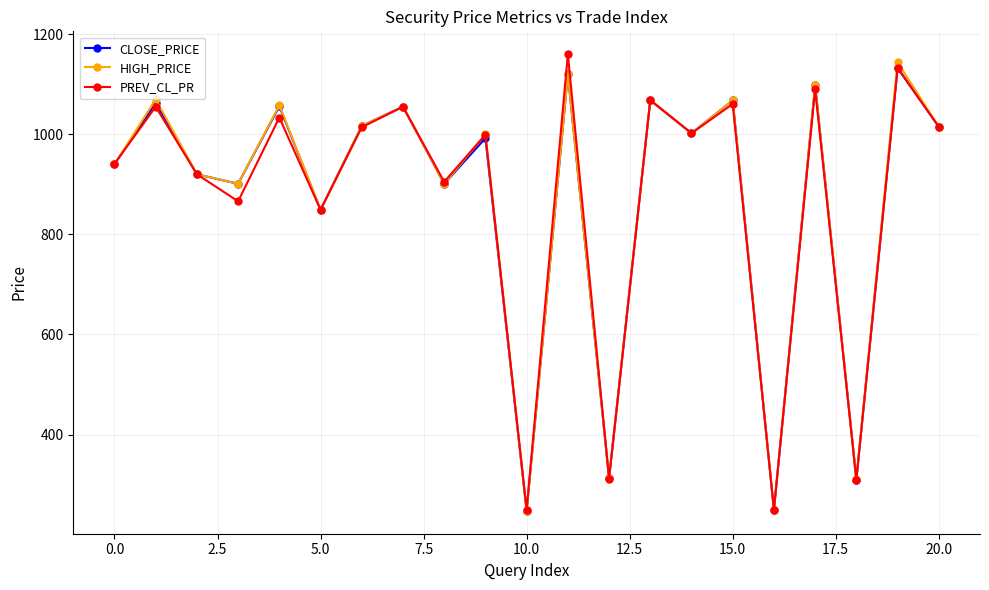

What is the minimum value shown in the chart?

247.5